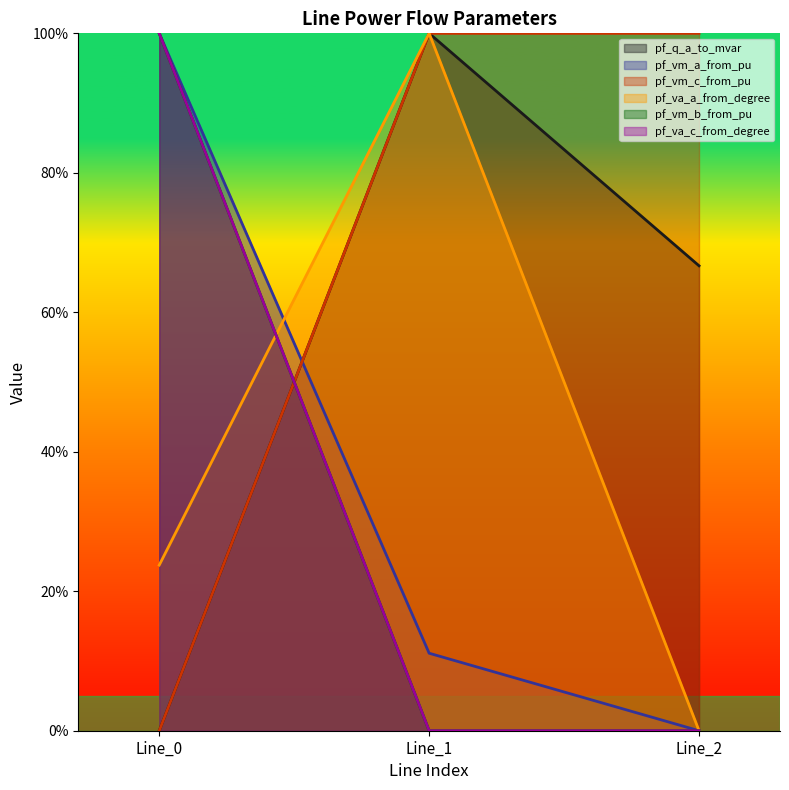

Which label corresponds to the largest value in the chart?

Line_1